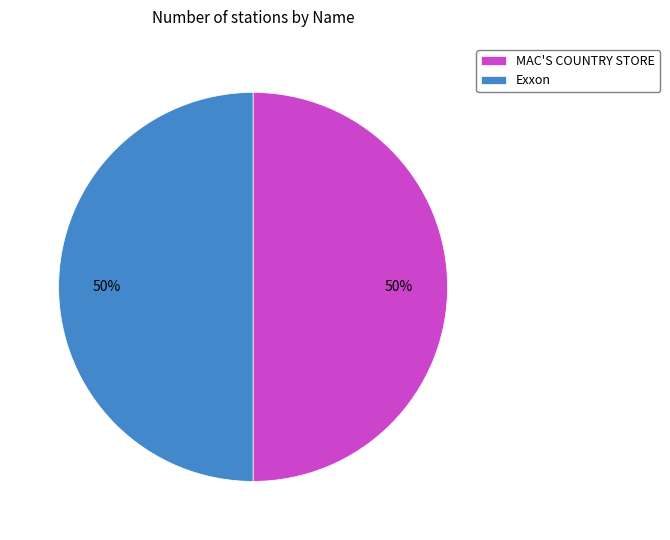

Do Exxon and MAC'S COUNTRY STORE together represent more than half of the pie?

Yes